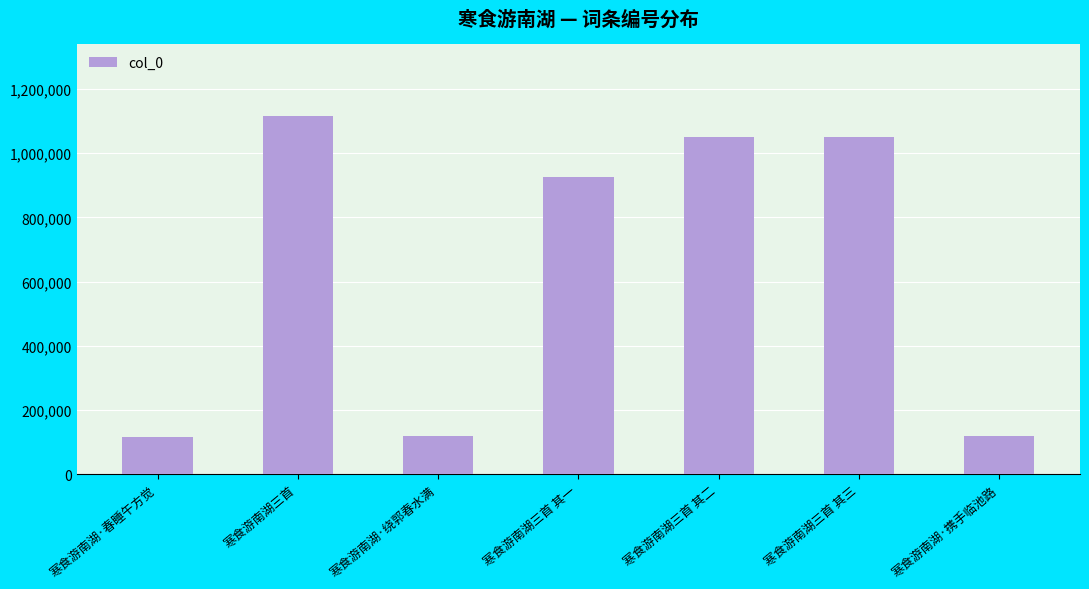

Is it true that the value at 寒食游南湖三首 其一 is 1341765?

False